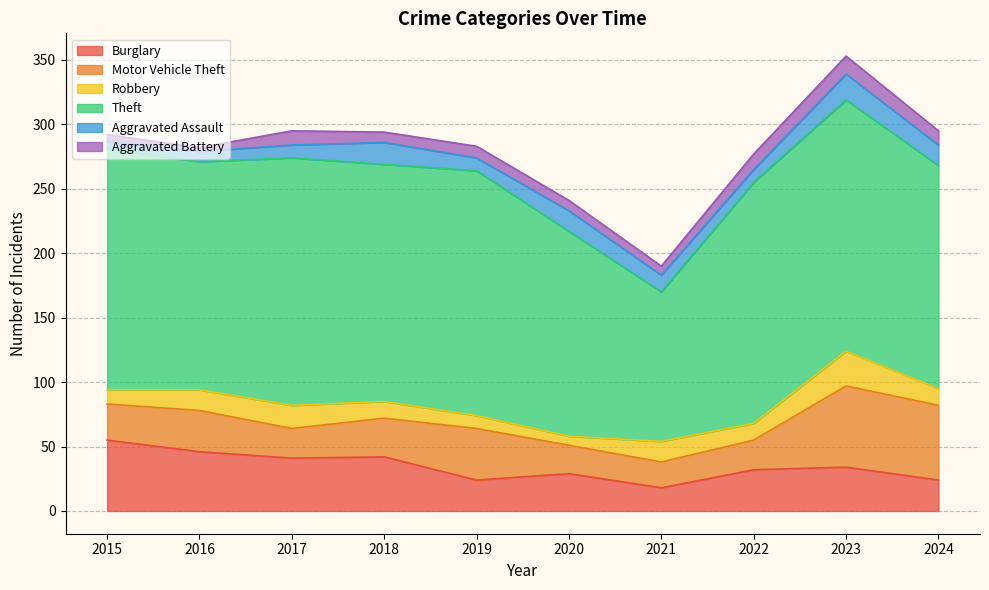

How many lines are shown in the chart?

6